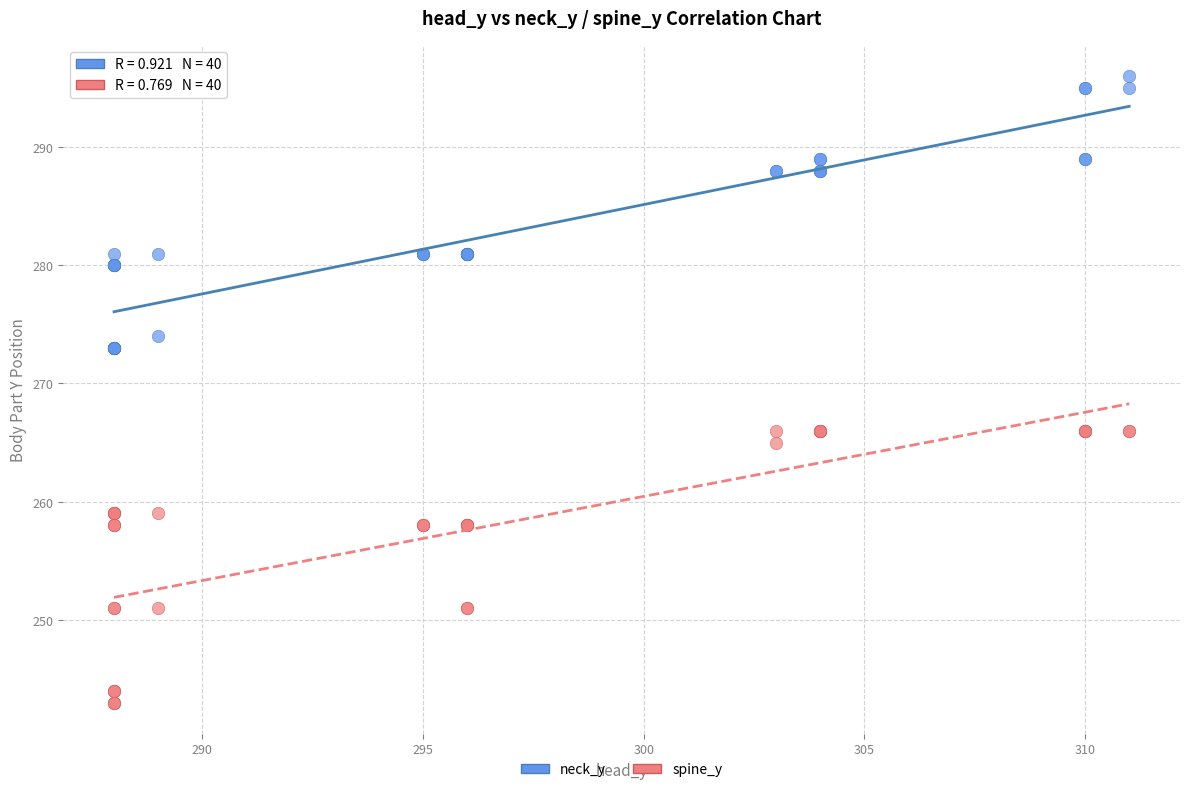

Which series reaches the minimum Y coordinate?

spine_y